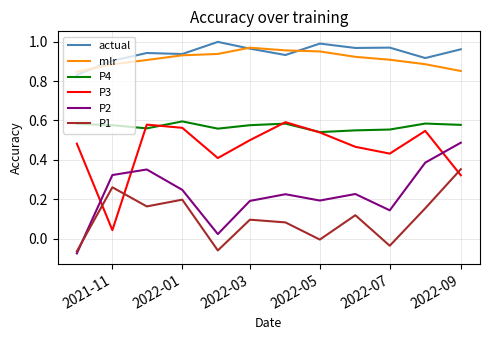

True or false: P2 and actual cross at least once.

False